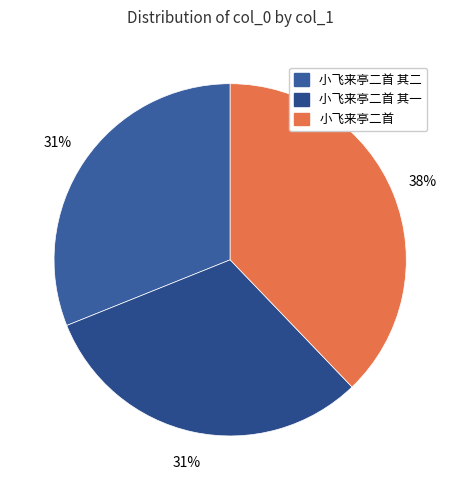

Is there a majority slice in this chart?

No